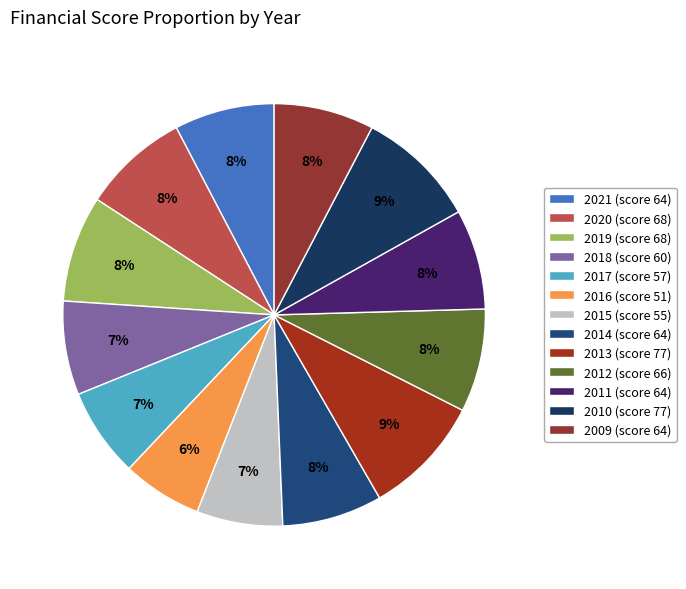

Which category has the smallest portion of the pie?

2016